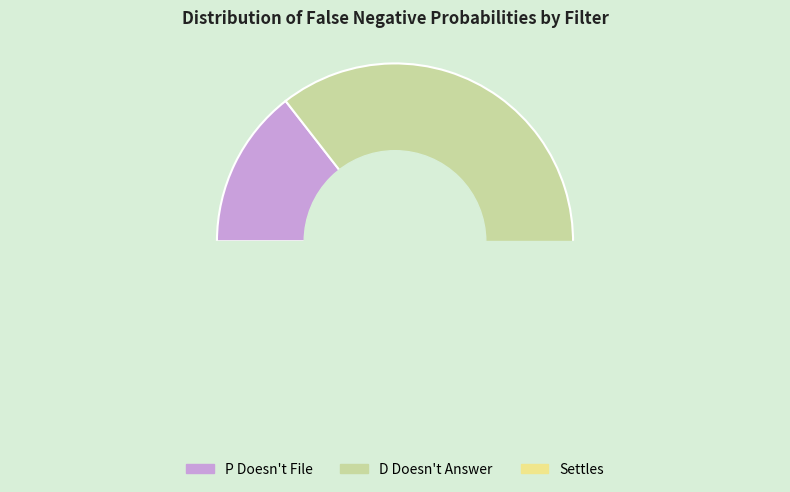

Count the number of slices in the pie.

7